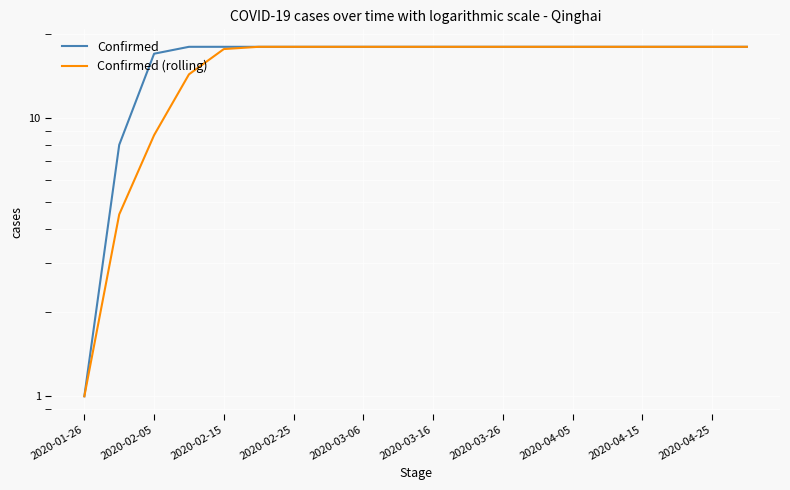

What are all the series names shown in the legend?

Confirmed, Confirmed (rolling)